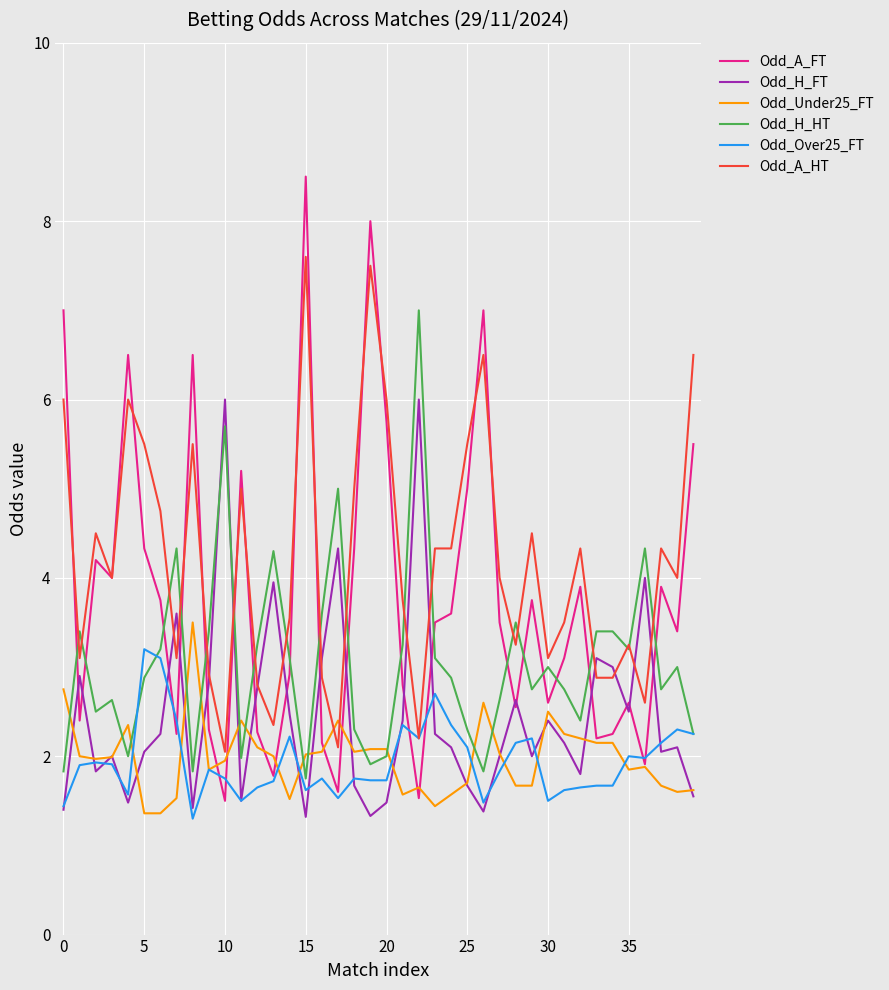

What is the minimum value for Odd_H_HT?

1.8